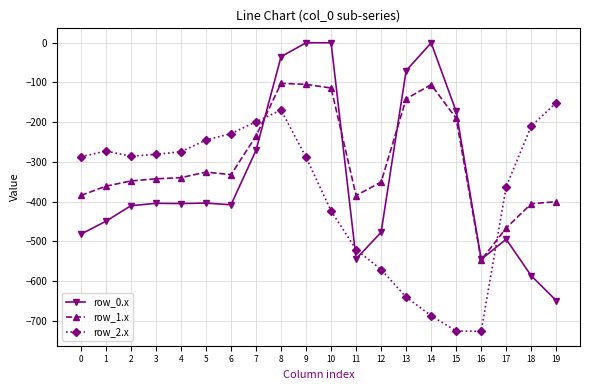

Count the number of categories in the chart.

20